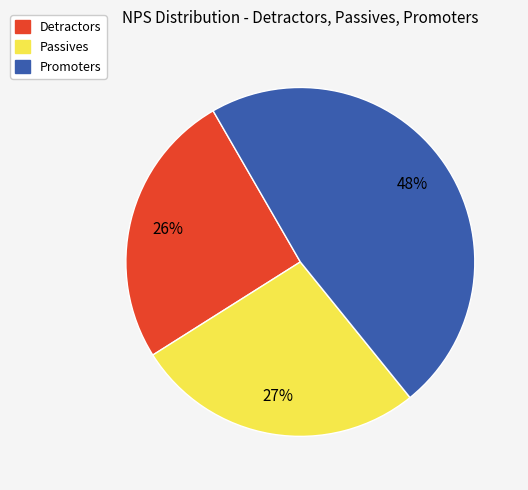

Approximately how many times larger is the value at Passives compared to Detractors?

1.0